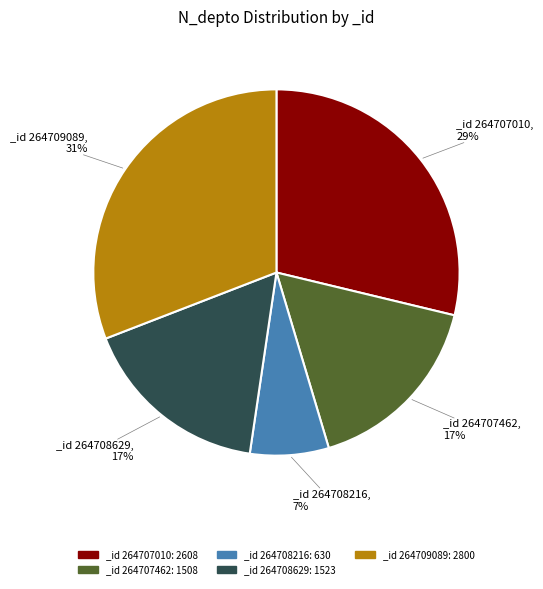

To the nearest percent, what portion does _id 264708629: 1523 represent?

17%